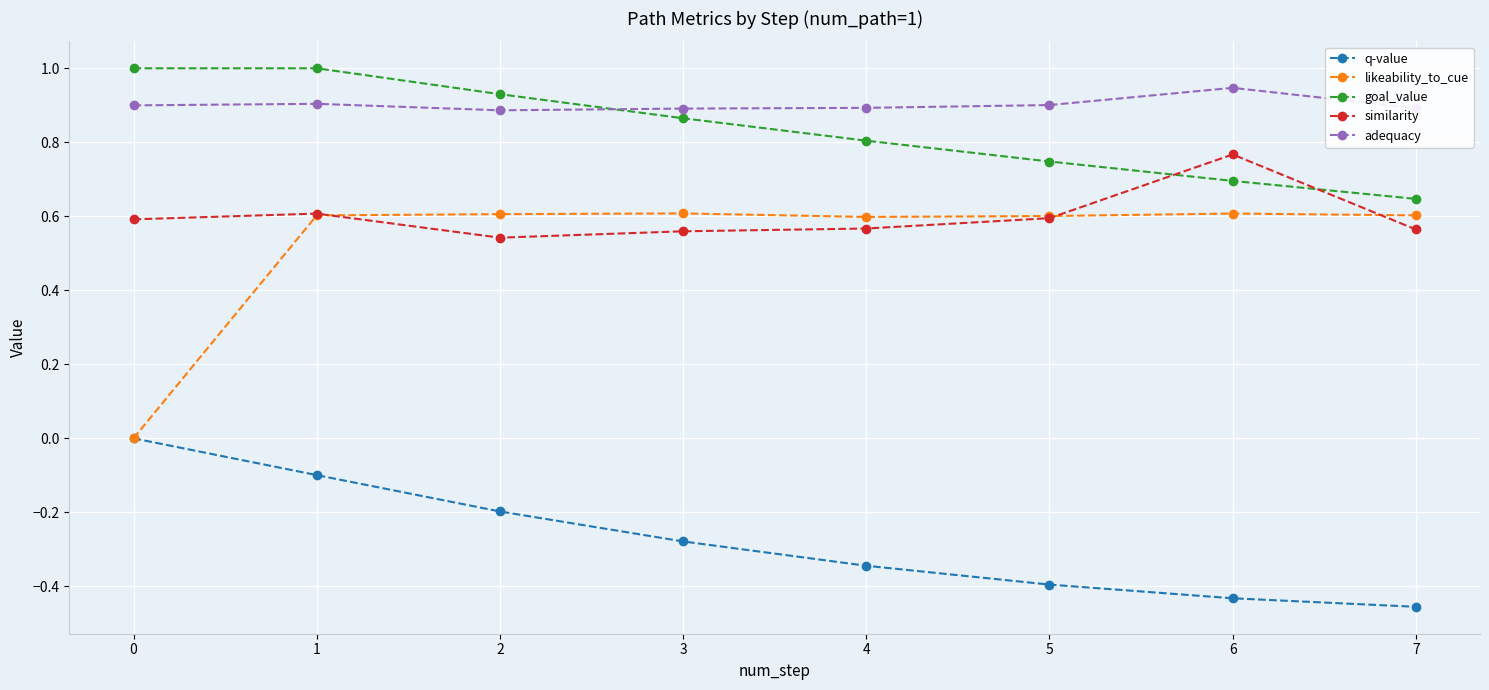

True or false: goal_value has more than 1 interior local peaks.

False